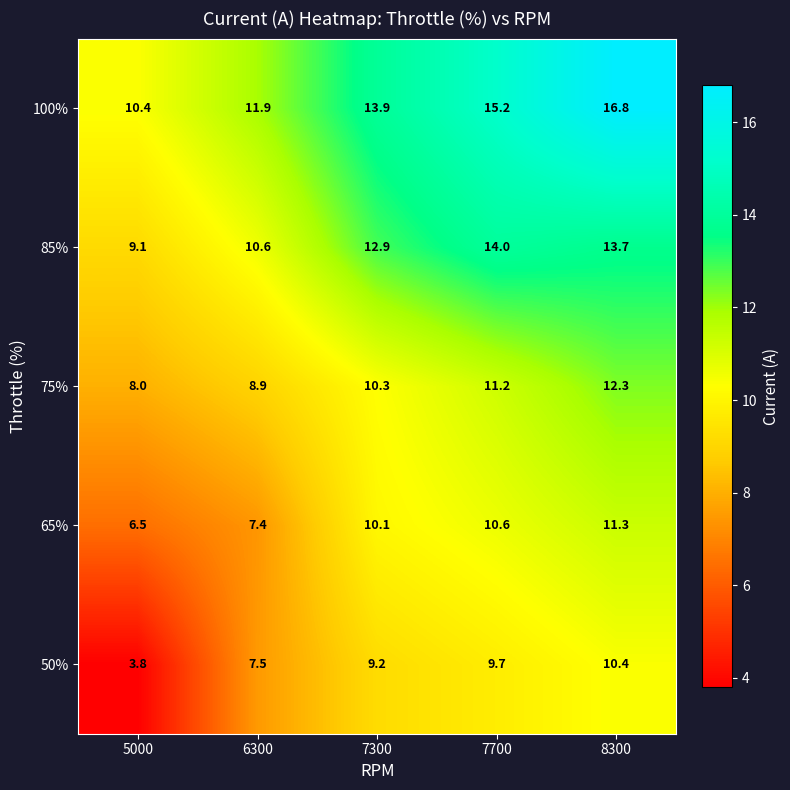

True or false: 50% has a value of 9.7 at 7700.

True